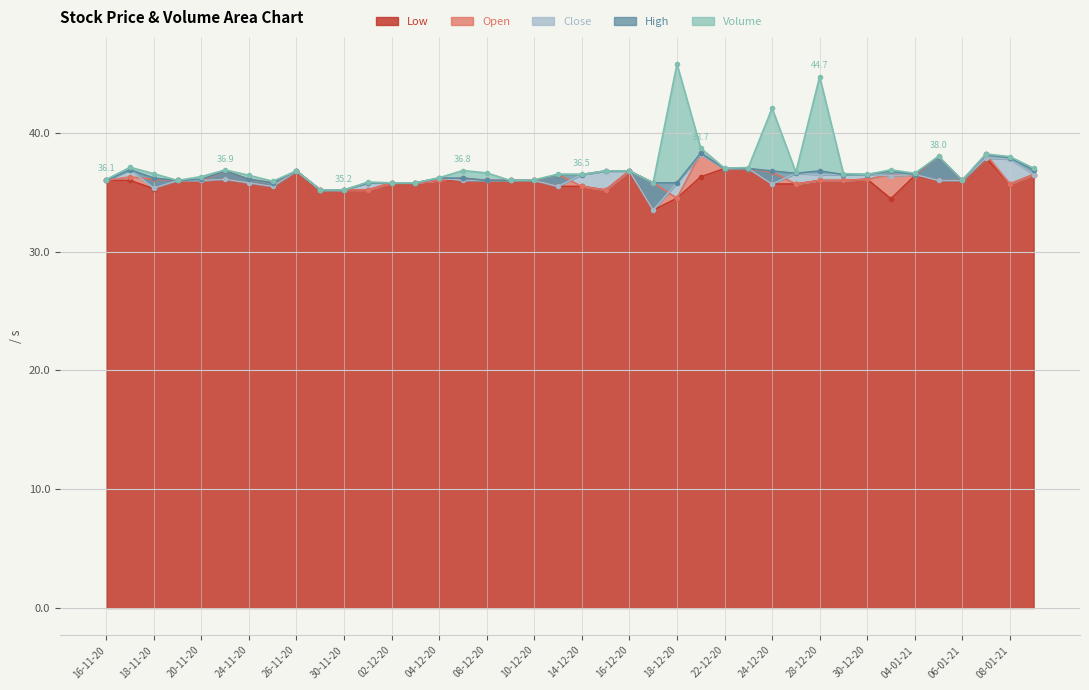

Rank the categories by Open value from lowest to highest.

18-12-20, 27-11-20, 30-11-20, 01-12-20, 15-12-20, 14-12-20, 25-12-20, 08-01-21, 25-11-20, 02-12-20, 03-12-20, 17-12-20, 16-11-20, 19-11-20, 20-11-20, 04-12-20, 08-12-20, 09-12-20, 10-12-20, 28-12-20, 29-12-20, 06-01-21, 18-11-20, 24-11-20, 30-12-20, 07-12-20, 17-11-20, 04-01-21, 11-12-20, 31-12-20, 11-01-21, 24-12-20, 23-11-20, 26-11-20, 16-12-20, 22-12-20, 23-12-20, 05-01-21, 07-01-21, 21-12-20